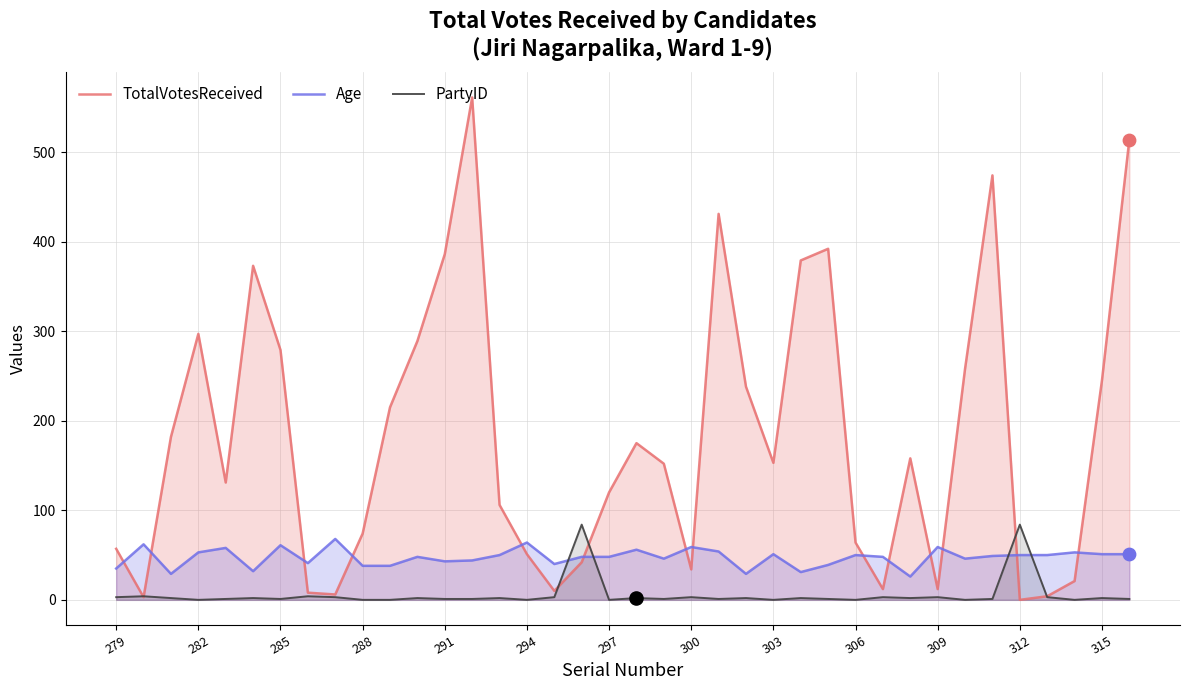

At how many categories does at least one series exceed 194?

15